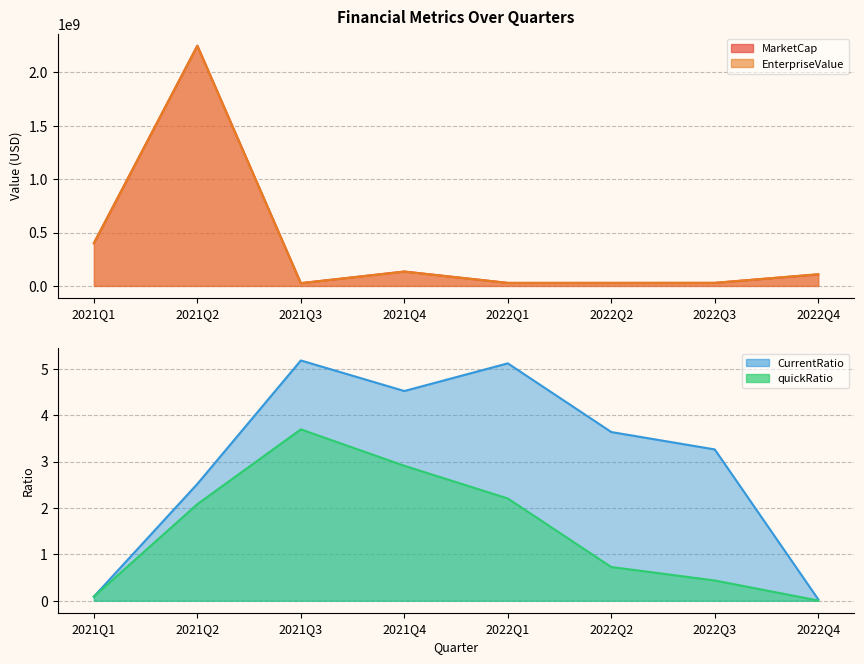

List the series in order of their peak value, lowest first.

quickRatio, CurrentRatio, EnterpriseValue, MarketCap